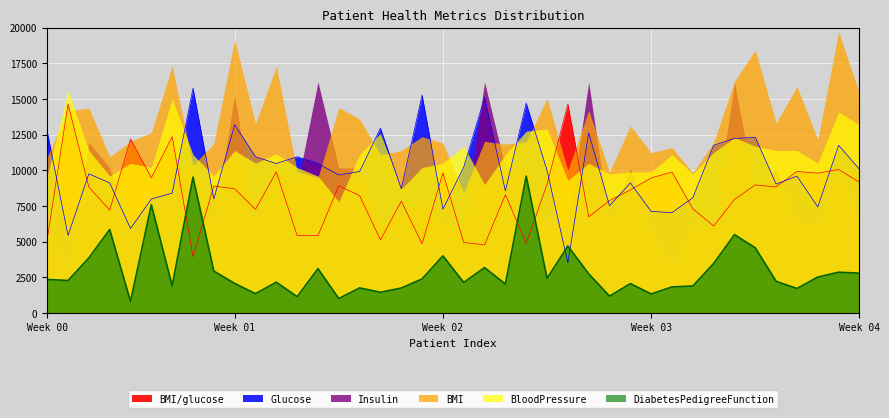

True or false: DiabetesPedigreeFunction has a value of 1192.9 at 4.

False